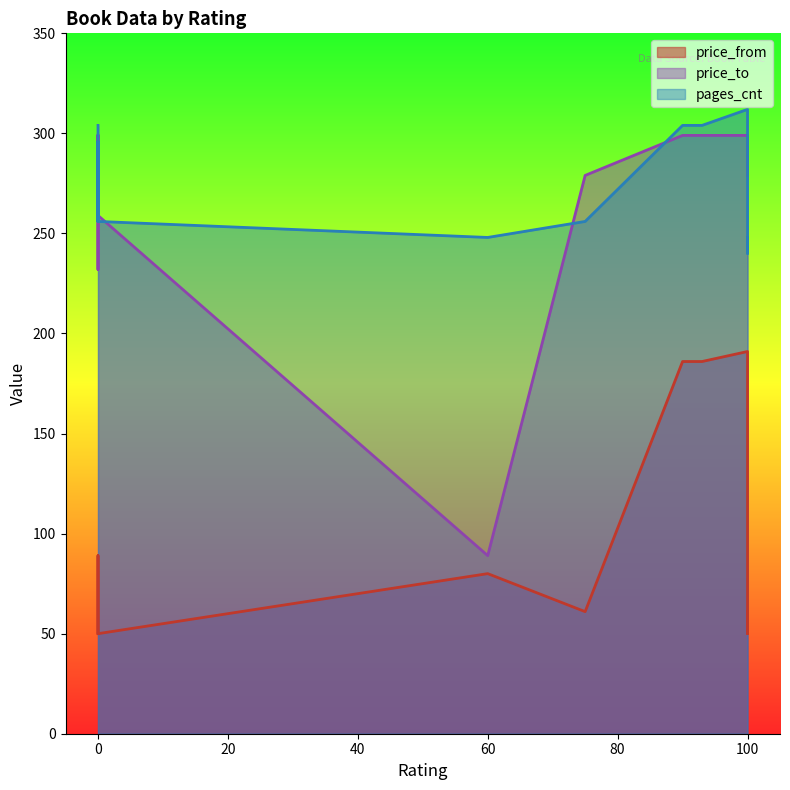

What is the greatest value displayed?

312